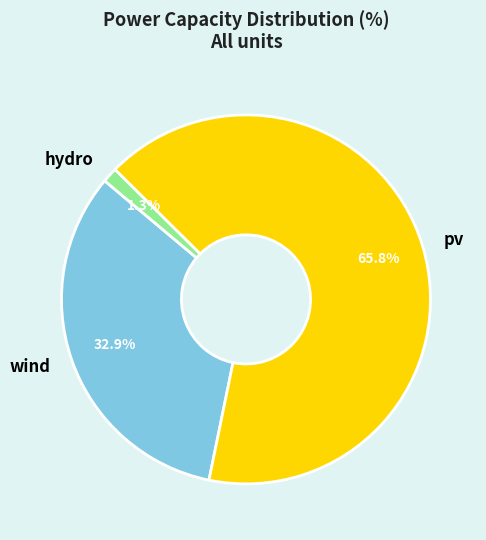

True or false: wind accounts for 44% of the total.

False